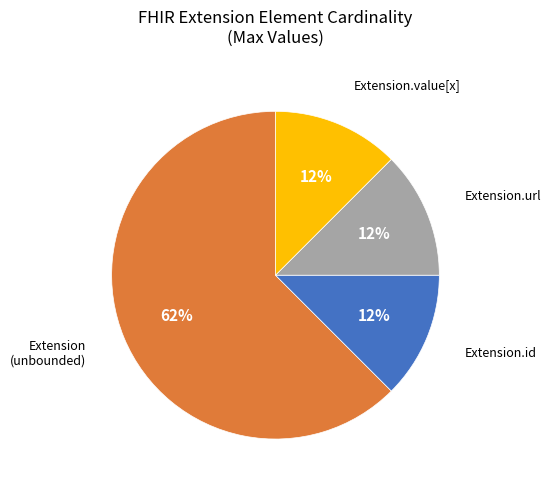

To the nearest percent, what is the average slice percentage?

25%